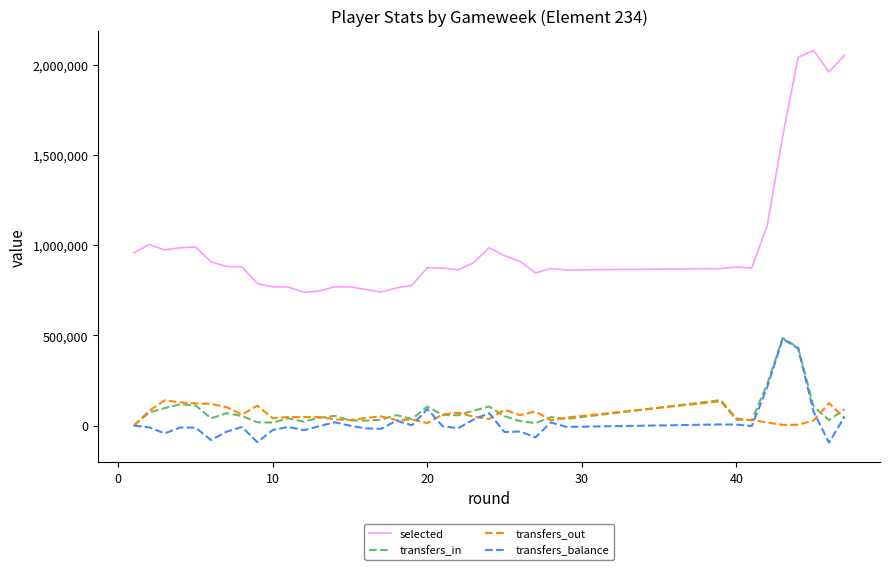

What is the minimum value shown in the chart?

-94492